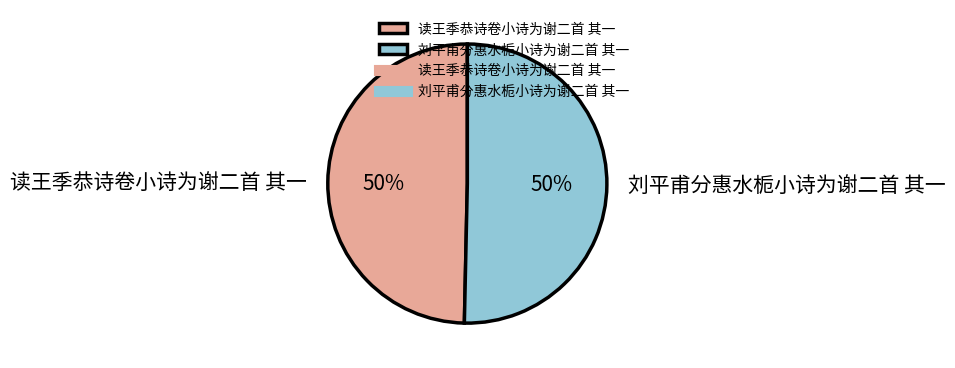

To the nearest percent, what is the combined percentage of 读王季恭诗卷小诗为谢二首 其一 and 刘平甫分惠水栀小诗为谢二首 其一?

100%